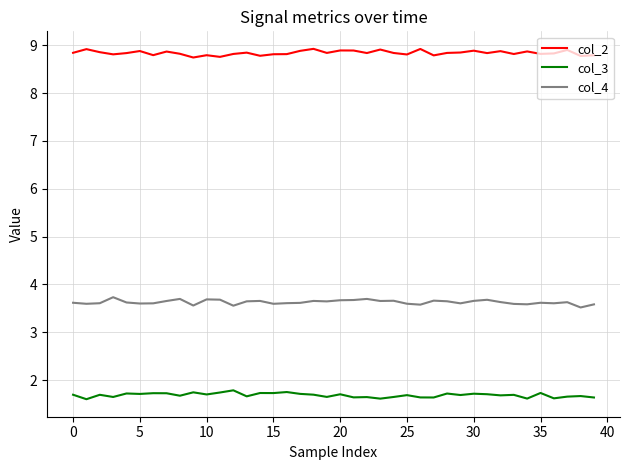

What is the maximum value for col_2?

8.9